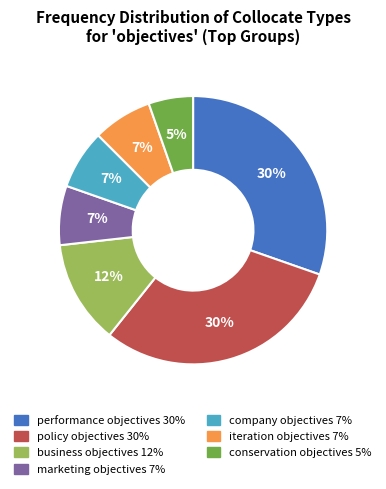

To the nearest percent, what percentage of the pie is company objectives?

7%